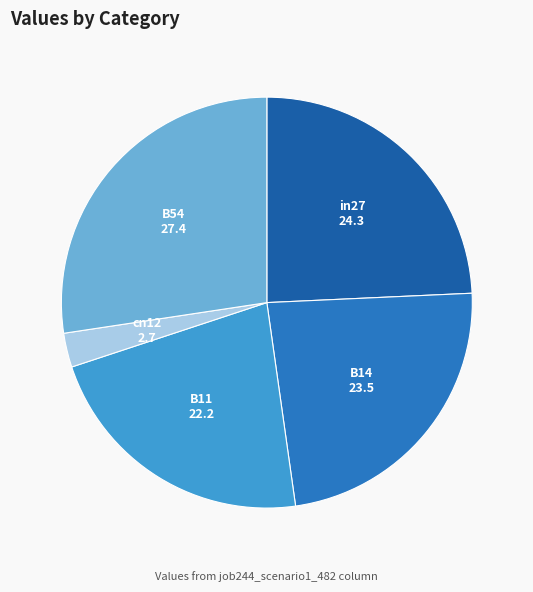

Which slice is the largest?

B54